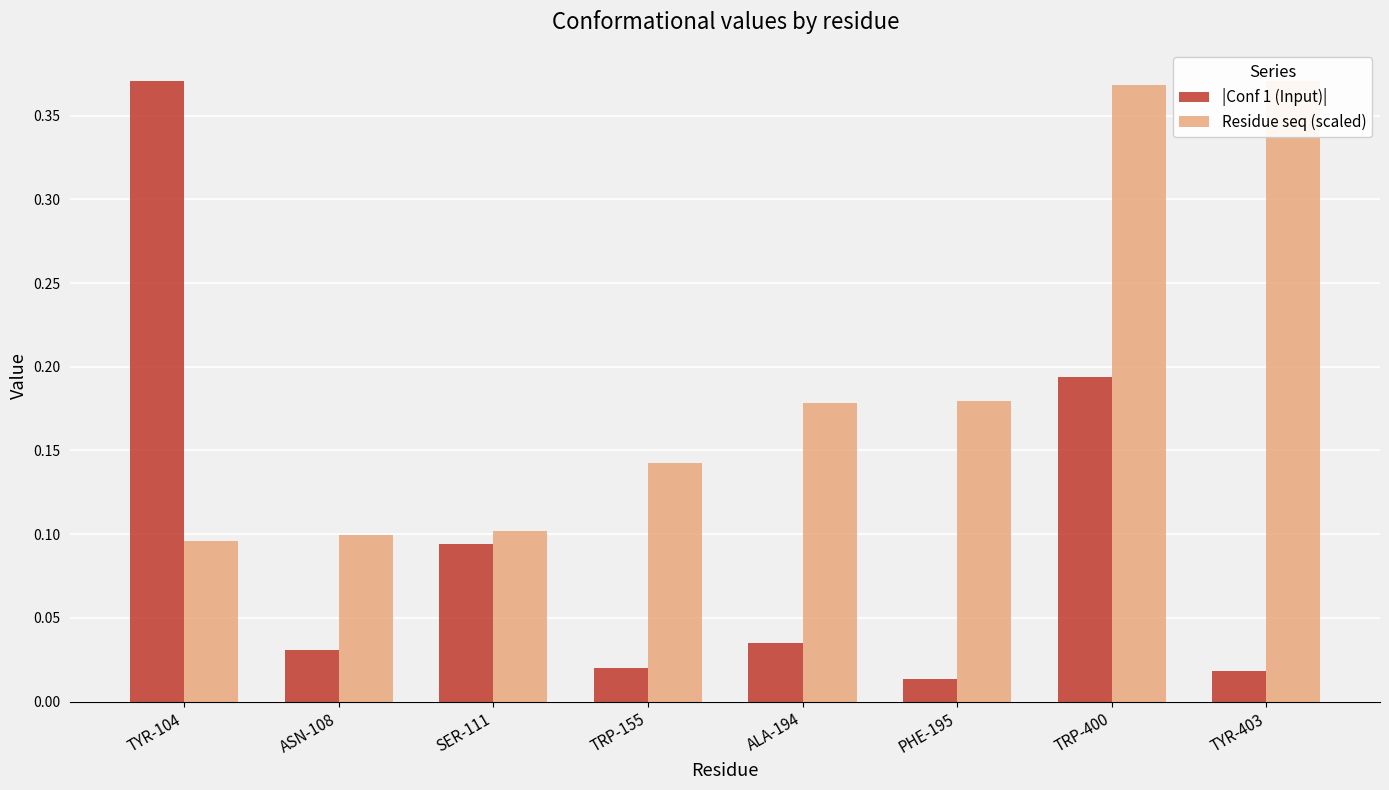

What is the maximum value shown in the chart?

0.4